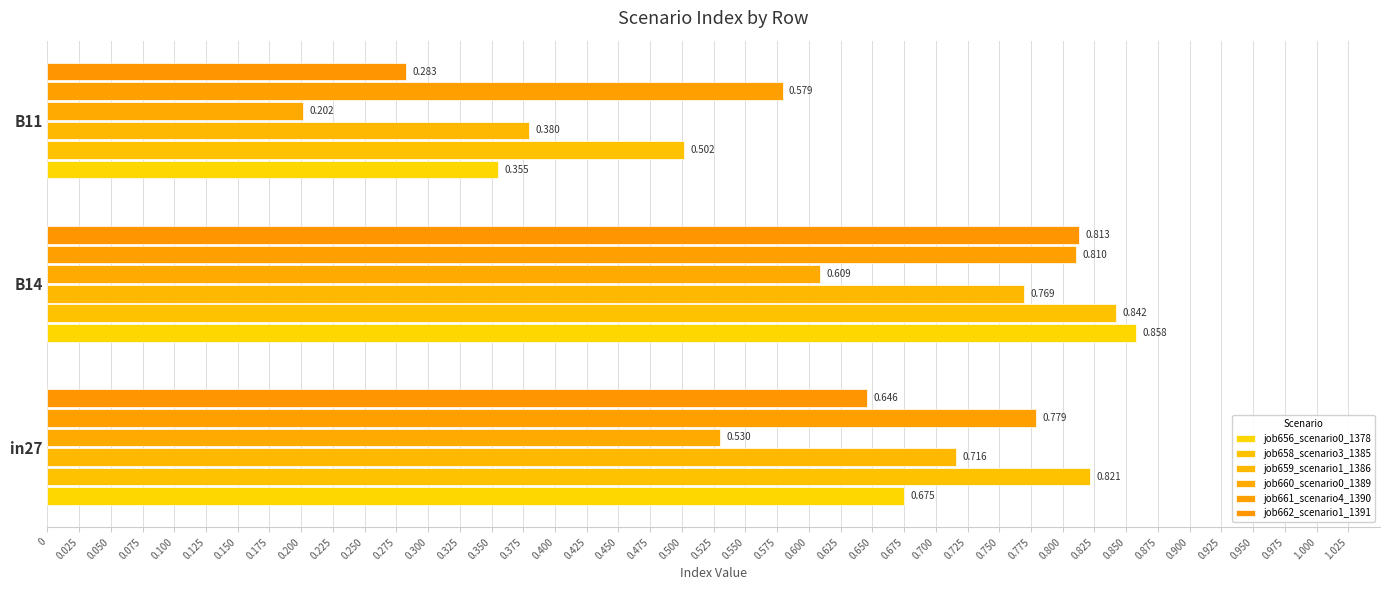

What is the sum of all job656_scenario0_1378 values?

1.9